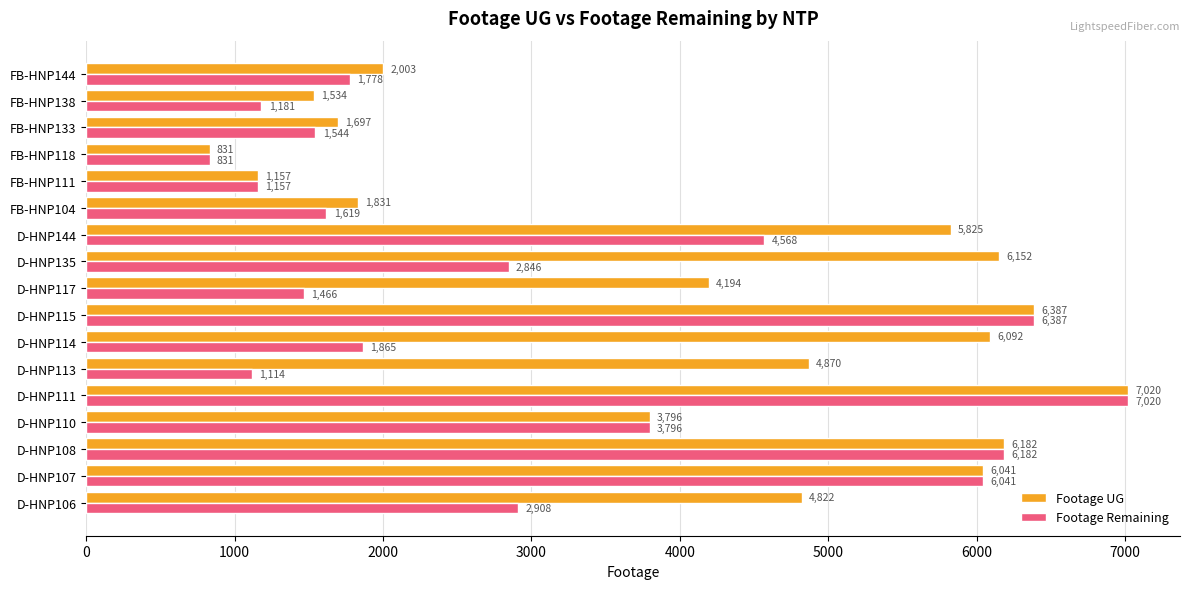

Which series has the largest total across all categories?

Footage UG